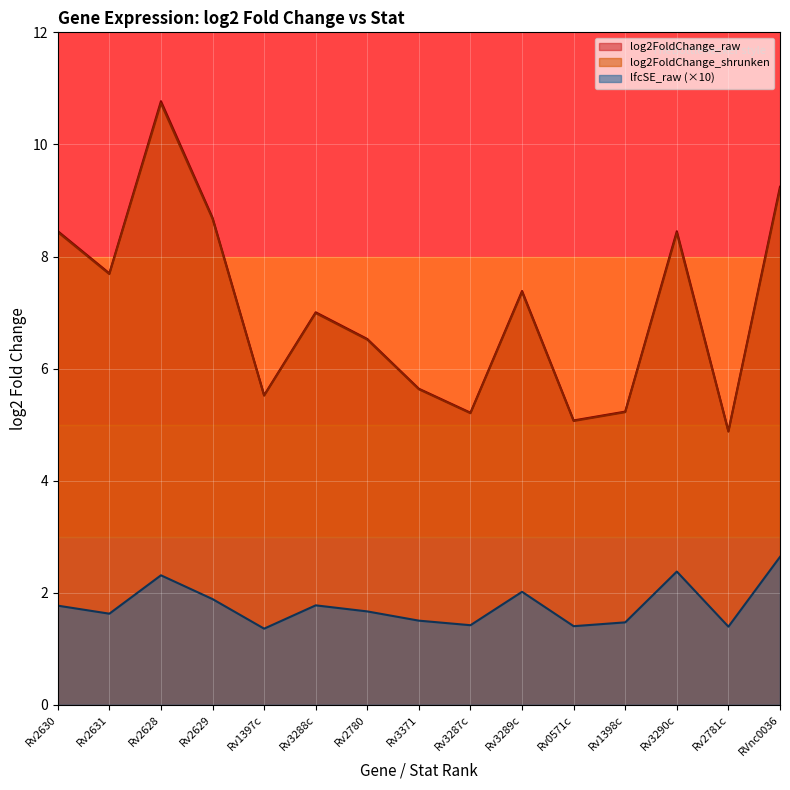

What is the sum of the lfcSE_raw values at Rv2630 and Rv3288c?

3.5